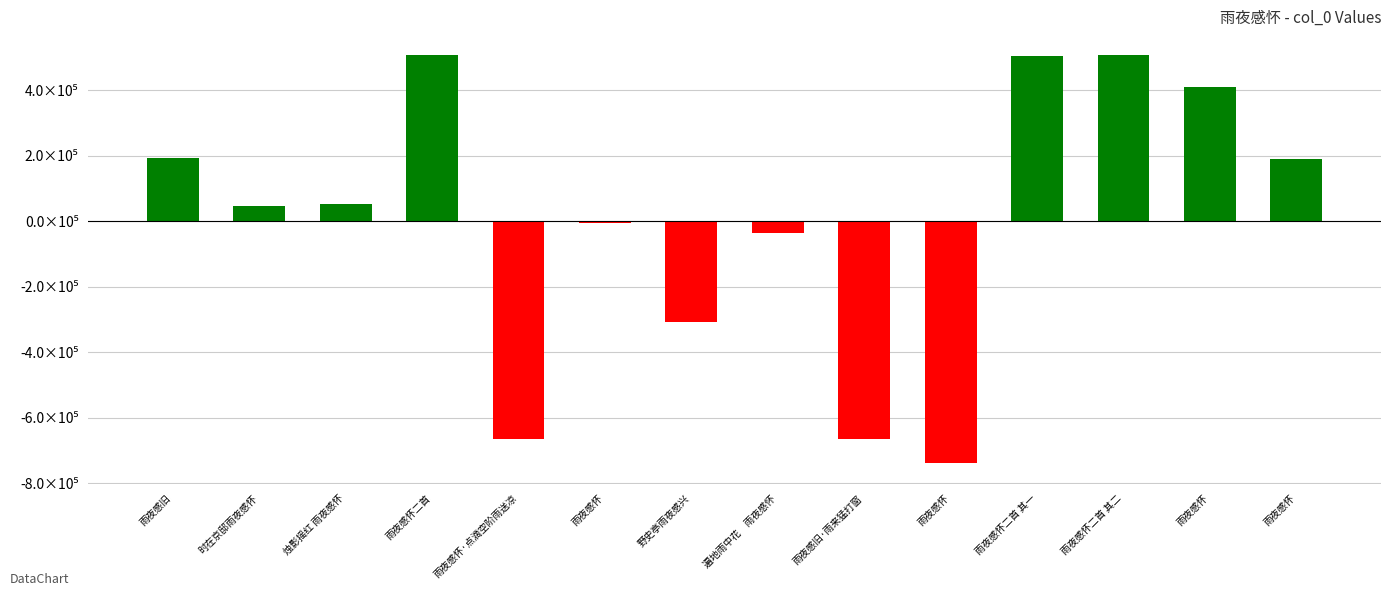

What is the change in value from 雨夜感怀·点滴空阶雨送凉 to 雨夜感旧·雨来猛打窗?

+1.0